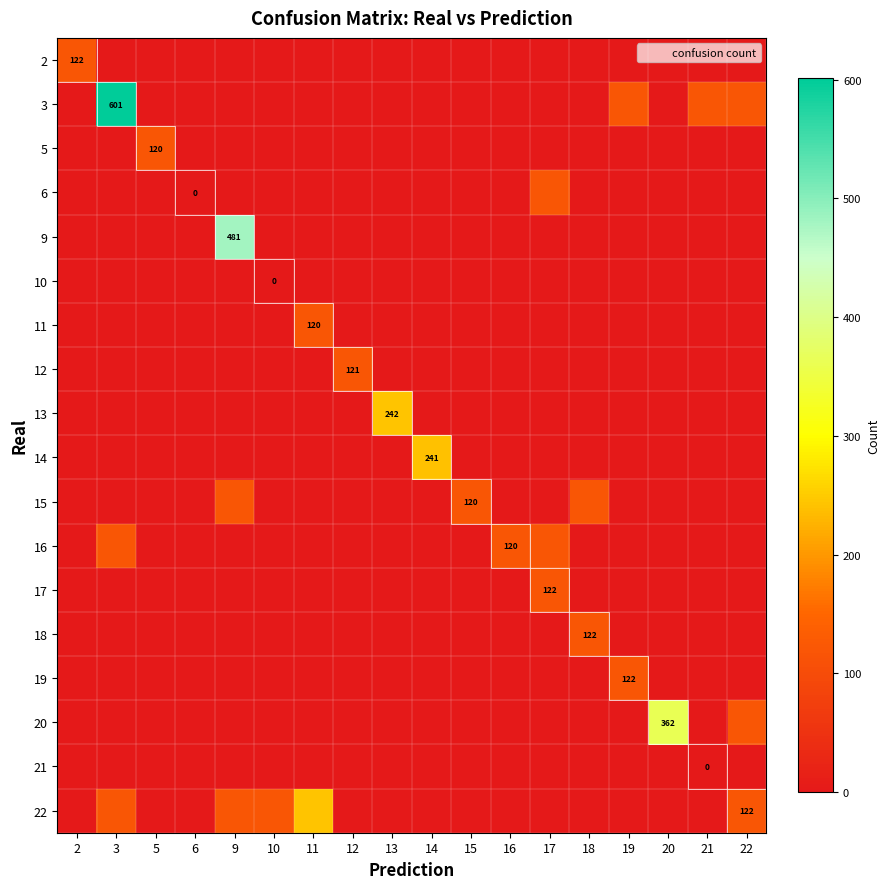

Which series changed the most between 6 and 16?

row_11